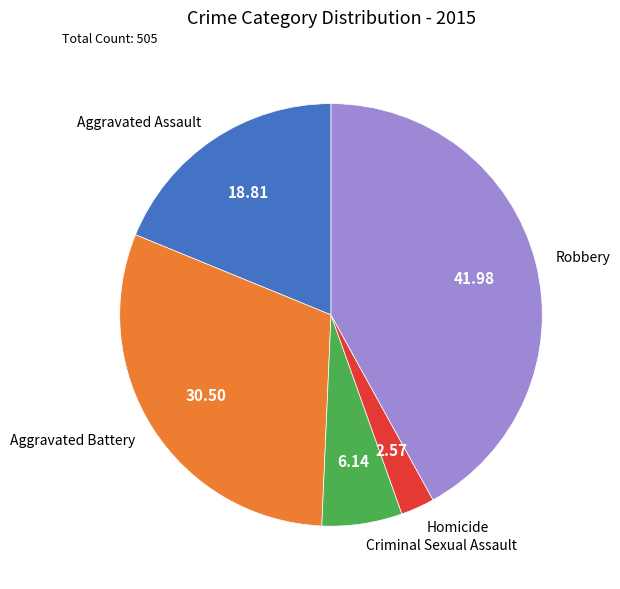

Is Aggravated Battery the majority of the pie?

No